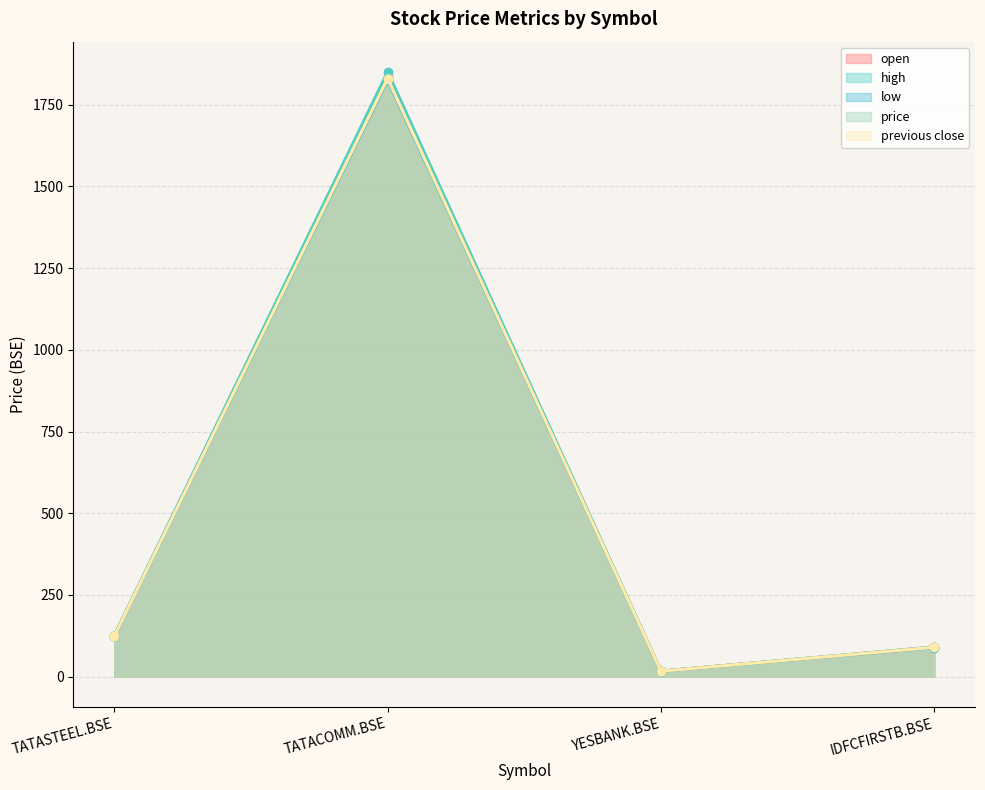

Read the high value at TATACOMM.BSE.

1850.0